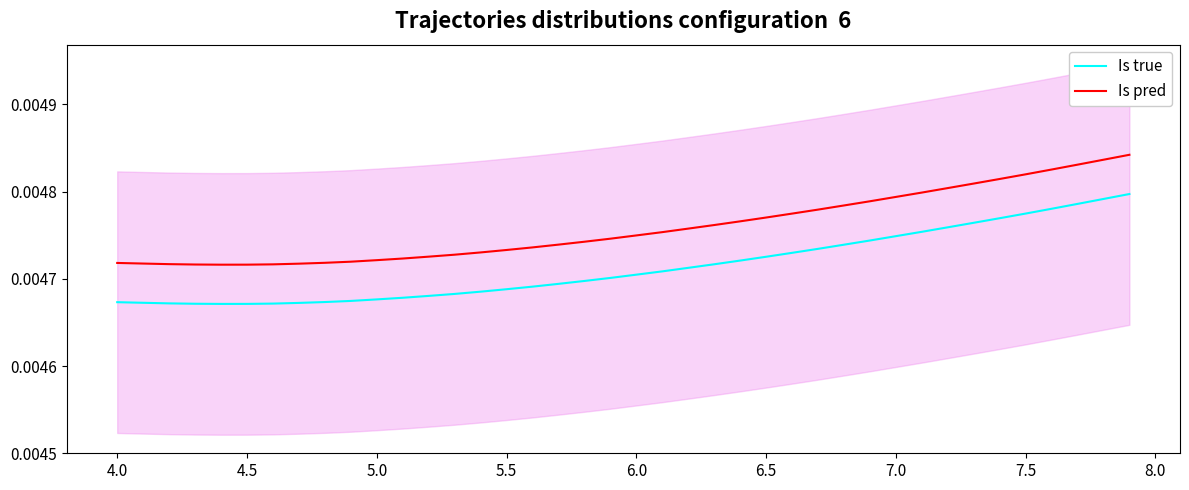

True or false: Is true has more than 0 interior local peaks.

False